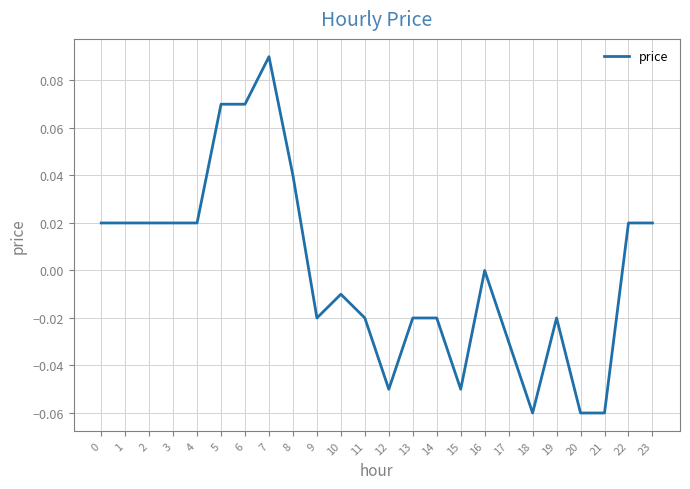

Which category has the highest value across all series?

7